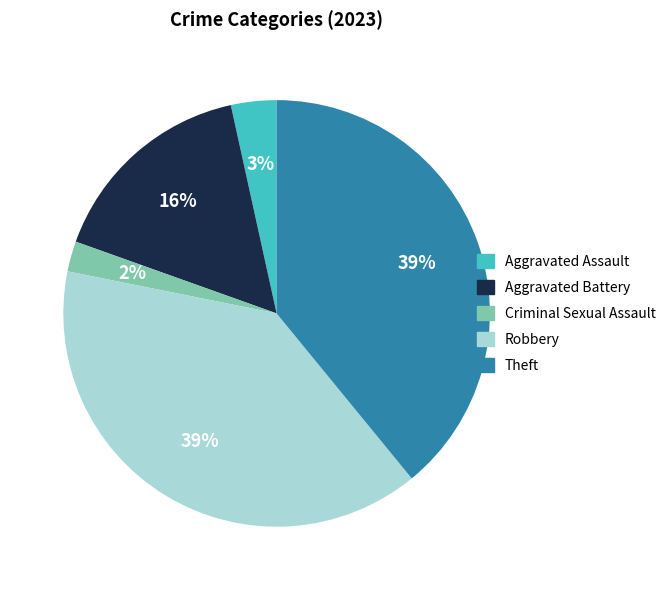

Between Criminal Sexual Assault and Aggravated Battery, which is larger?

Aggravated Battery